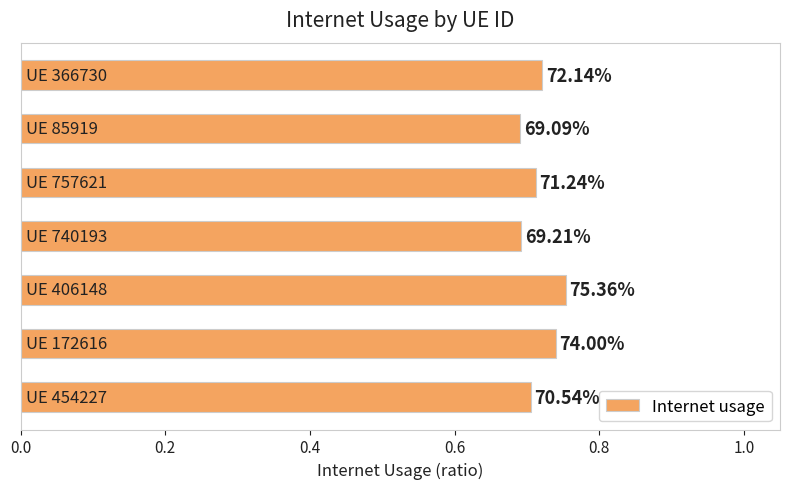

How many values are between 0 and 1?

7